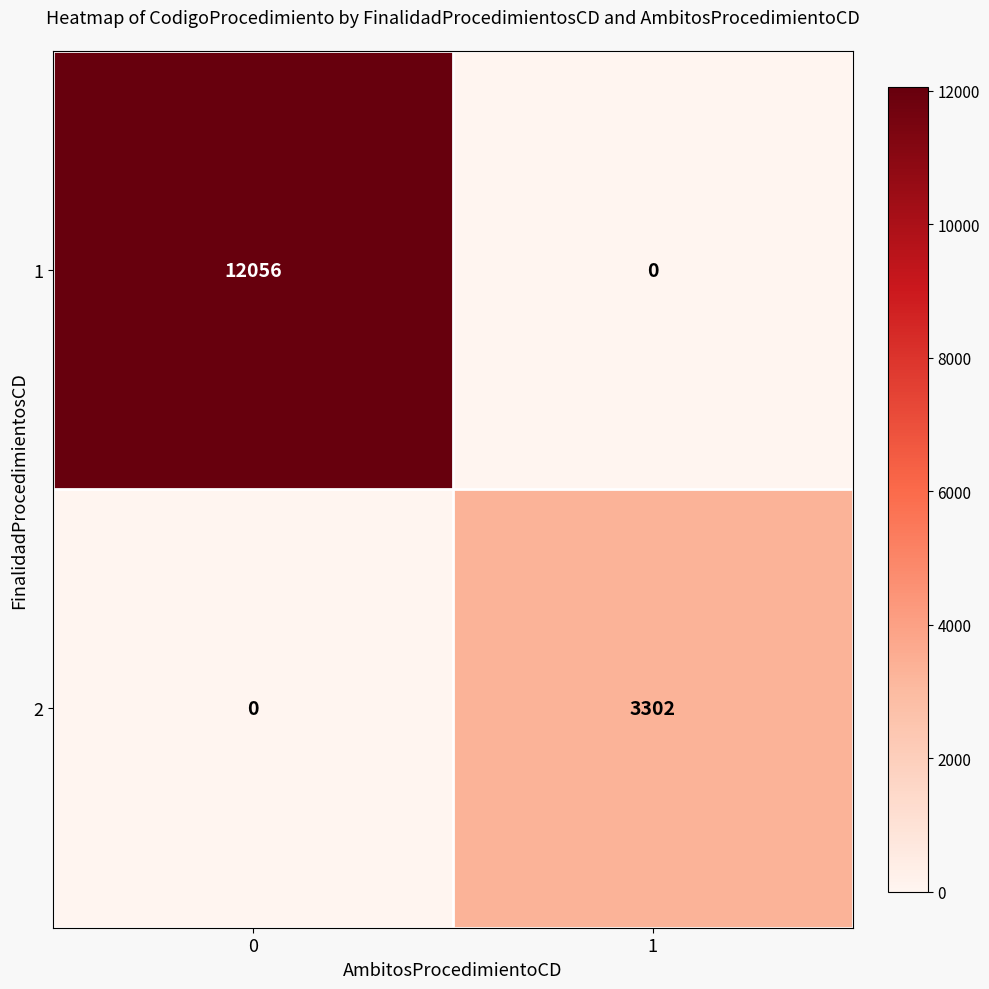

How many categories are shown in the chart?

2